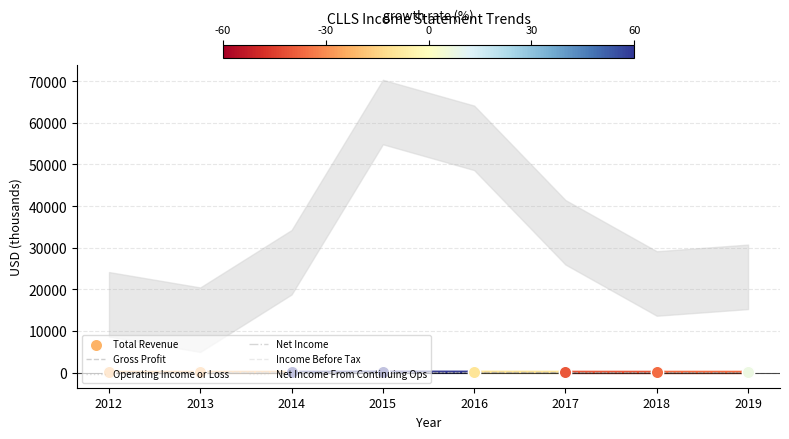

Is the value of Income Before Tax at 2014 greater than the value of Operating Income or Loss at 2014?

Yes